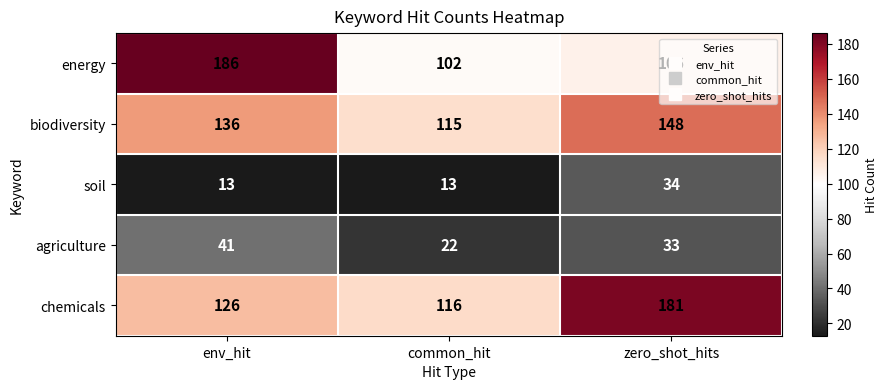

List the labels in order of energy value, smallest first.

common_hit, zero_shot_hits, env_hit